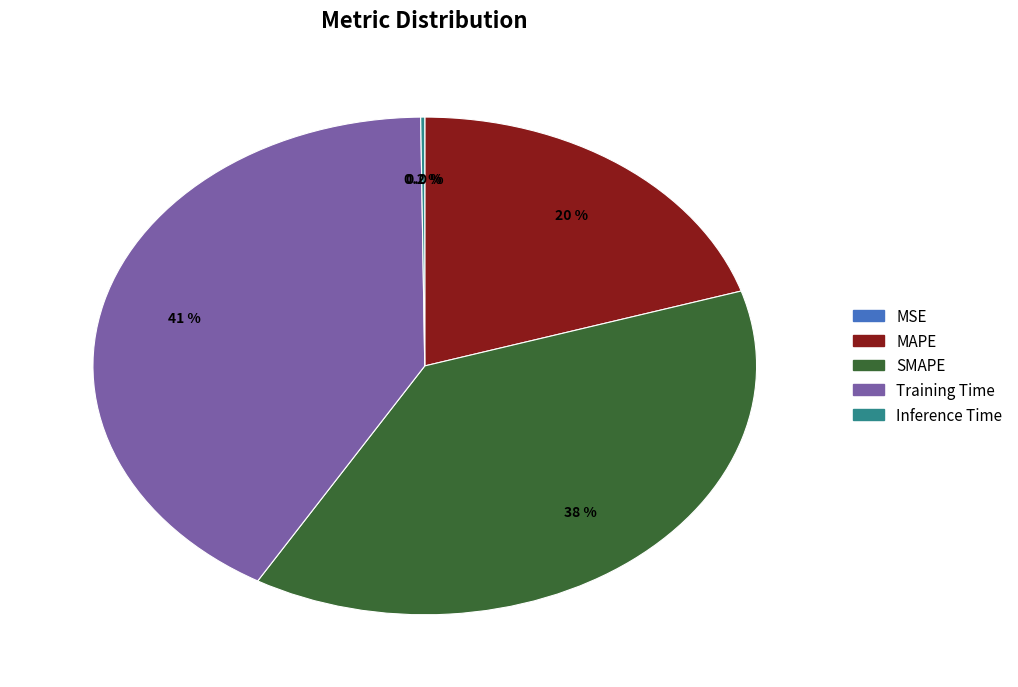

Is the sum of SMAPE and Training Time greater than half?

Yes